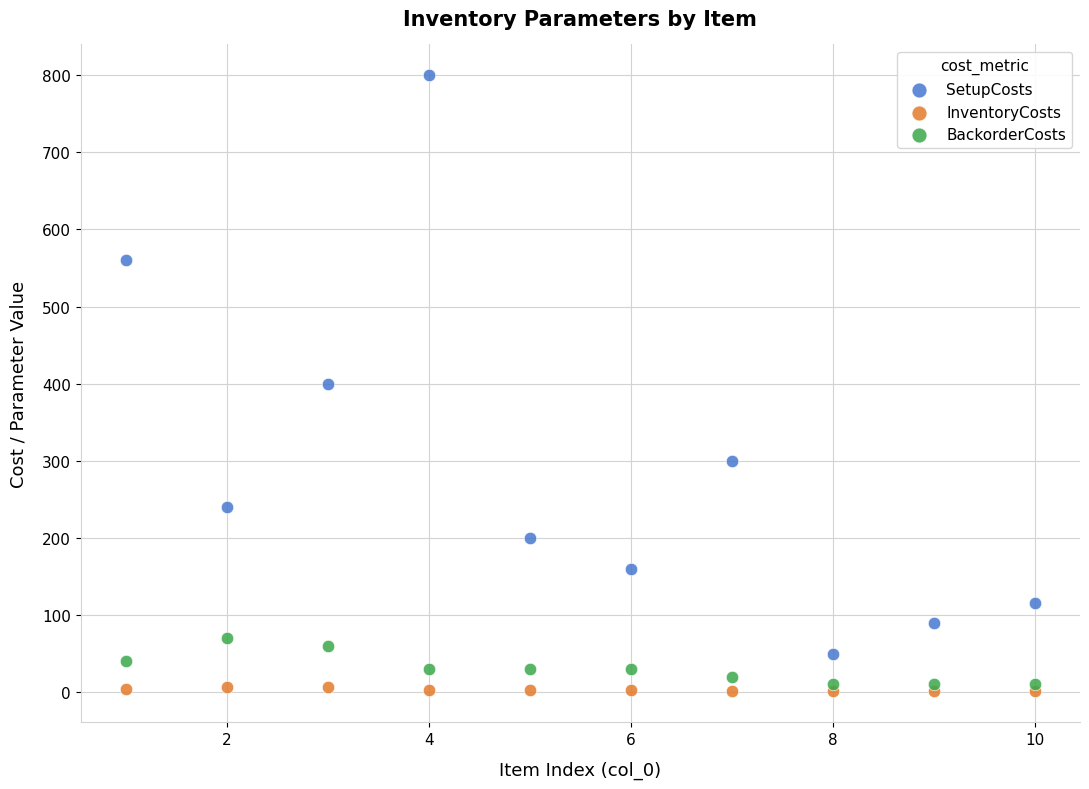

Which series contains the highest Y value?

SetupCosts